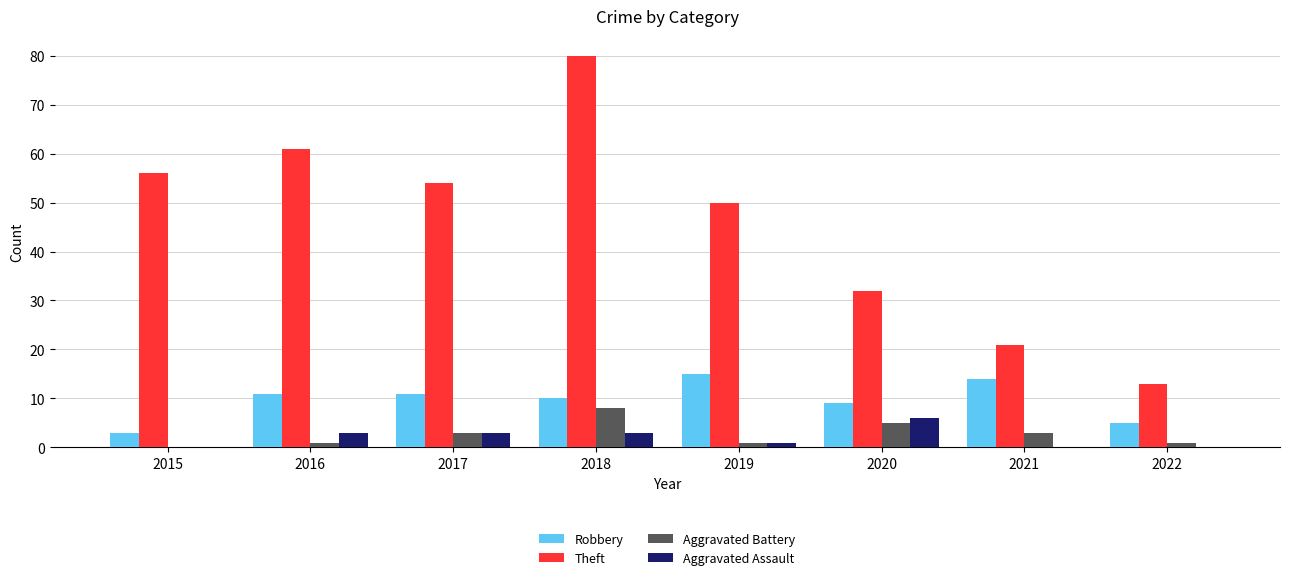

Reading left to right, extract all data points from this chart.

Robbery: 3	11	11	10	15	9	14	5
Theft: 56	61	54	80	50	32	21	13
Aggravated Battery: 0	1	3	8	1	5	3	1
Aggravated Assault: 0	3	3	3	1	6	0	0